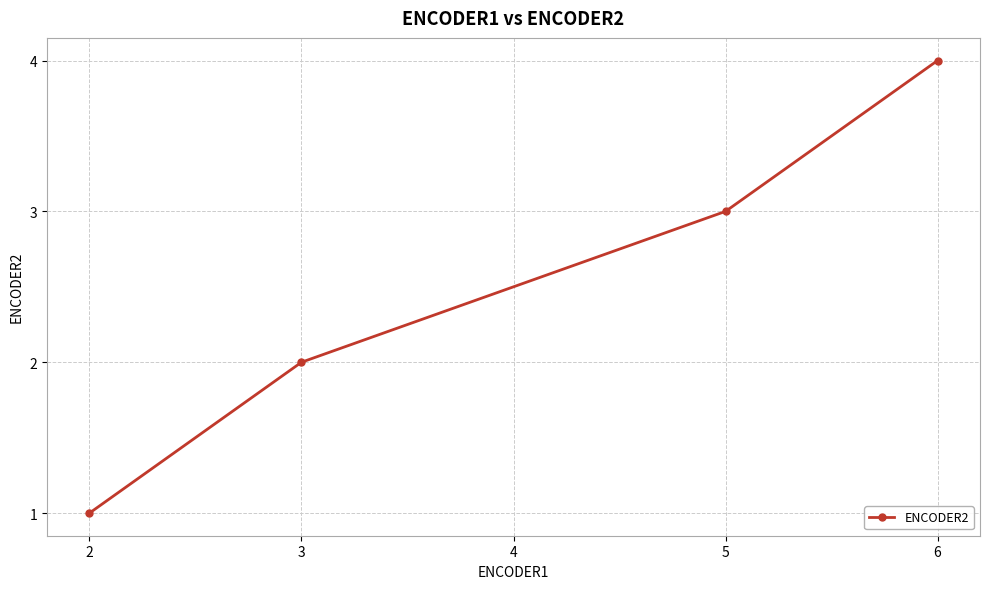

What is the value of the 2nd point from the left?

2